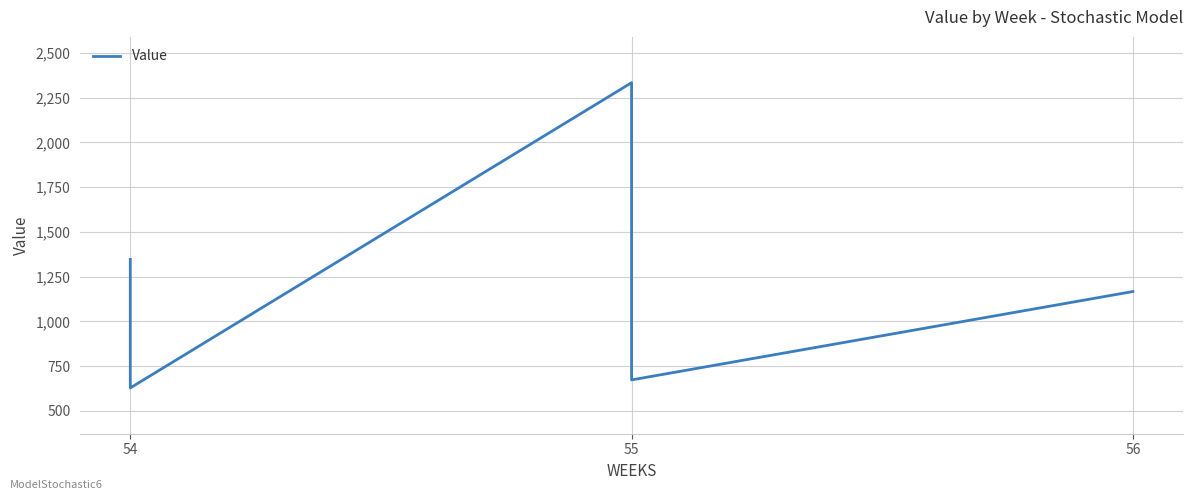

What position from the left is 55?

2